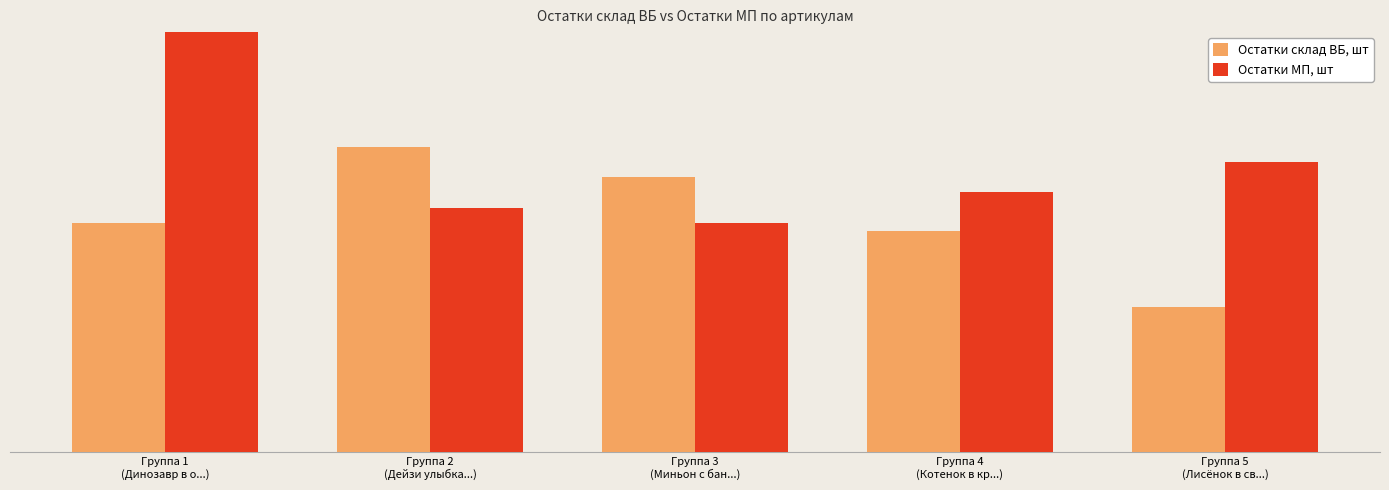

What are all the series names shown in the legend?

Остатки склад ВБ, шт, Остатки МП, шт